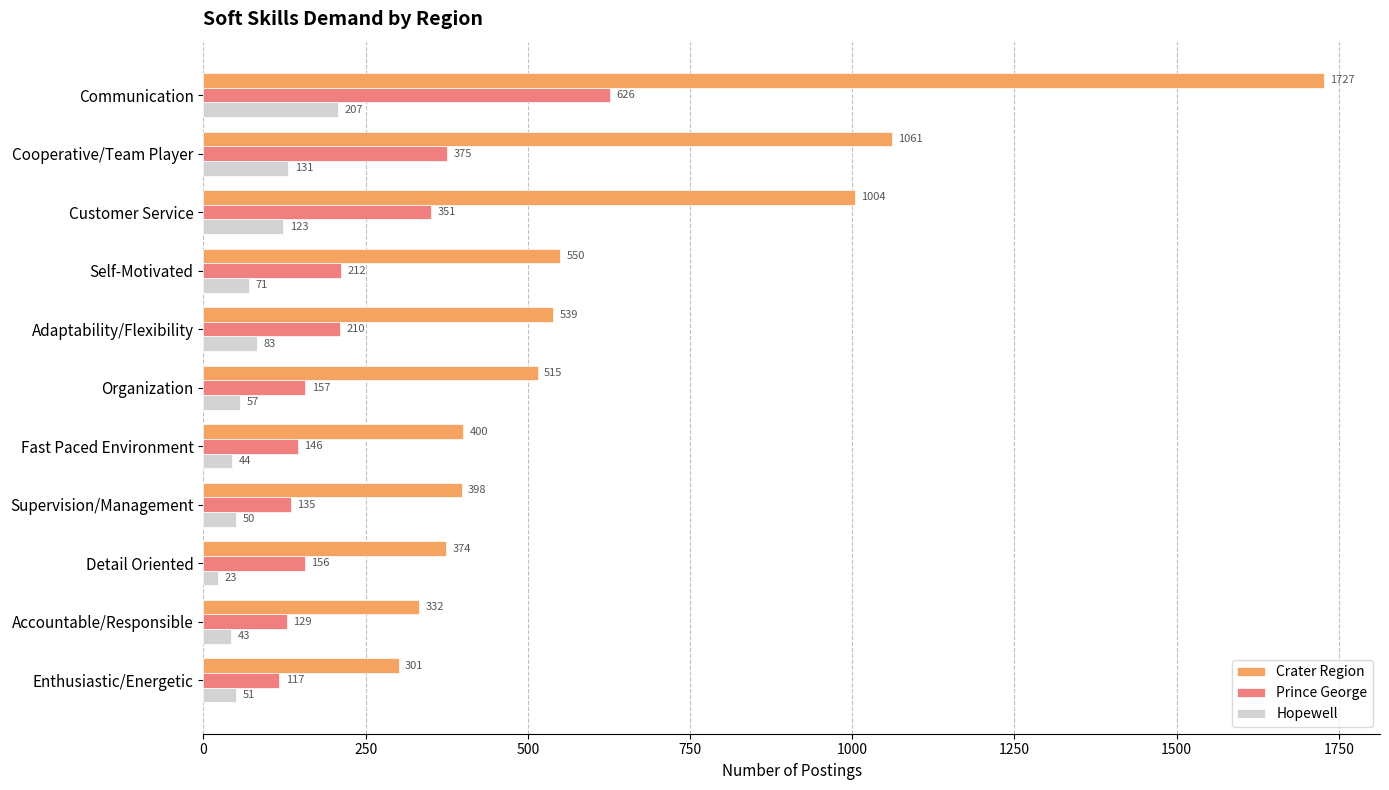

Between Organization and Supervision/Management, which series saw the biggest shift?

Crater Region